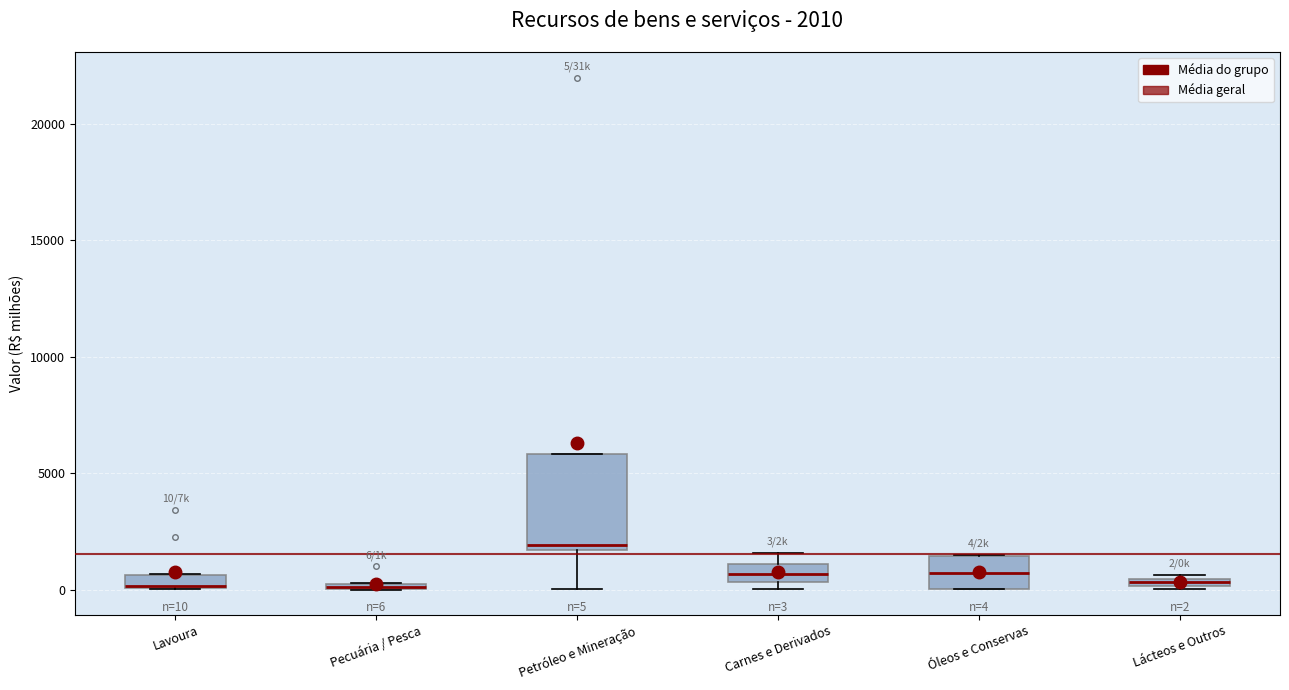

Which box is the tallest, from its lower edge to its upper edge?

Petróleo e Mineração